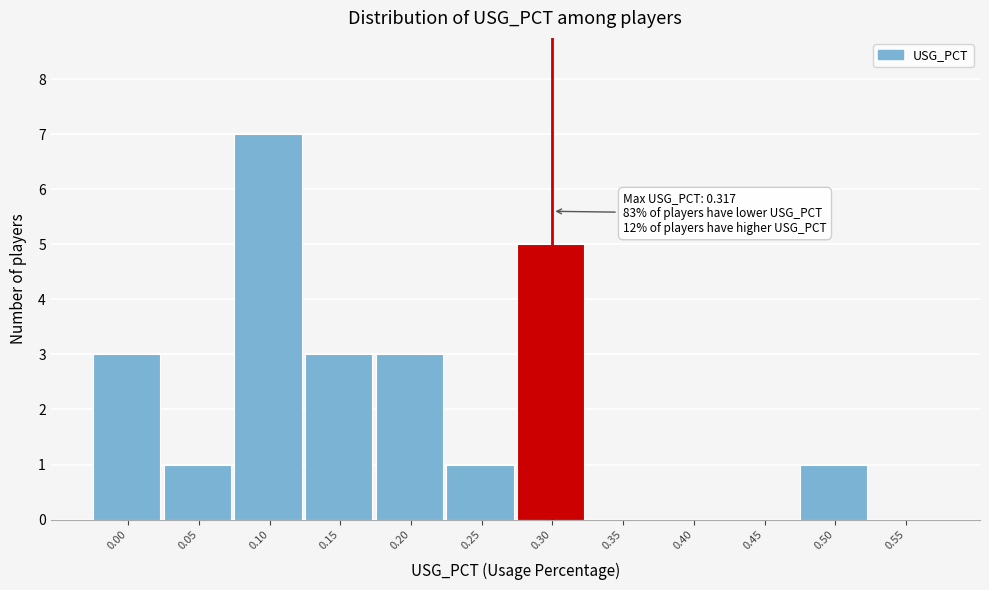

Reading right to left, what are all the values shown in this chart?

0.55=0	0.50=1	0.45=0	0.40=0	0.35=0	0.30=5	0.25=1	0.20=3	0.15=3	0.10=7	0.05=1	0.00=3